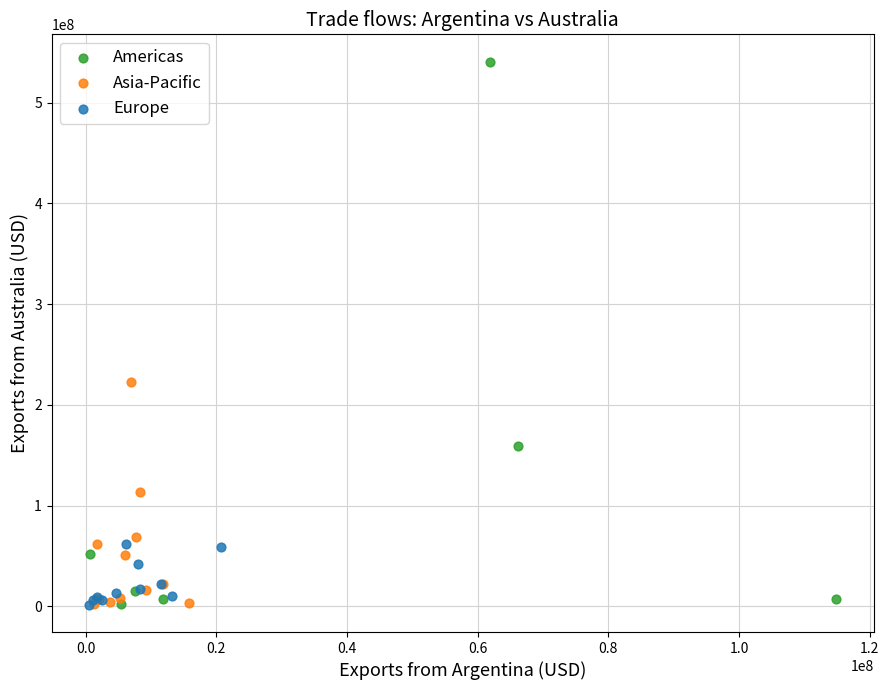

Which series has the largest Y range (max minus min)?

Americas